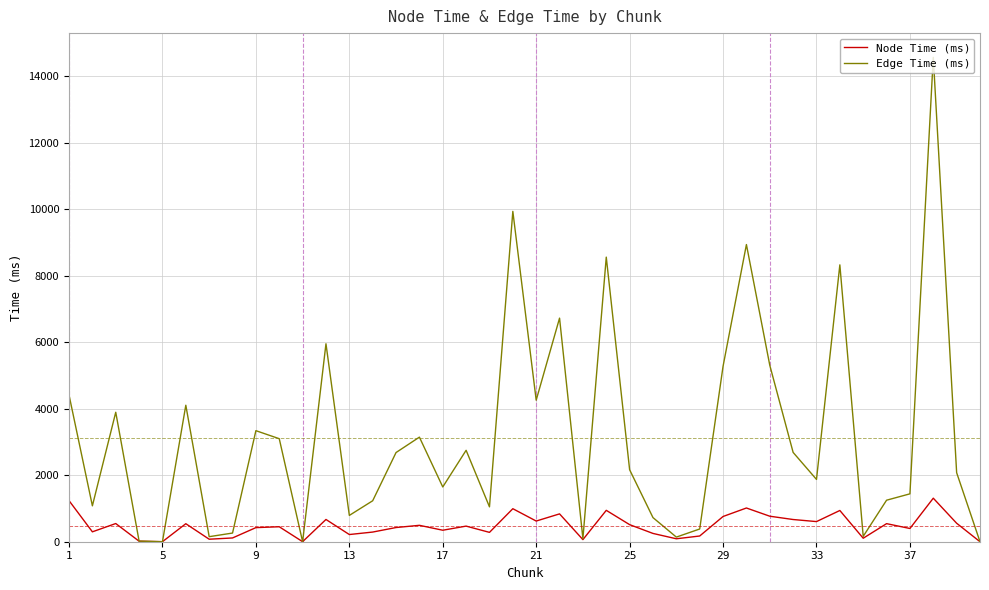

List the series in order of their peak value, lowest first.

Node Time (ms), Edge Time (ms)